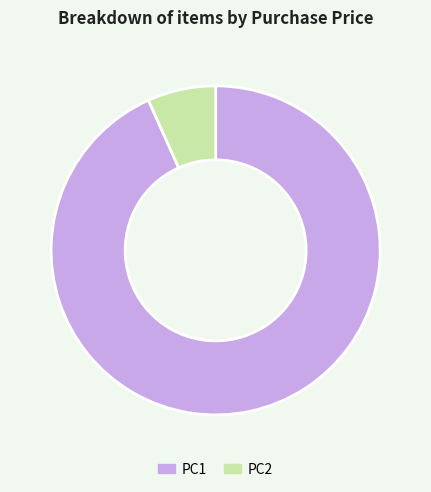

Which category has the biggest portion of the pie?

PC1